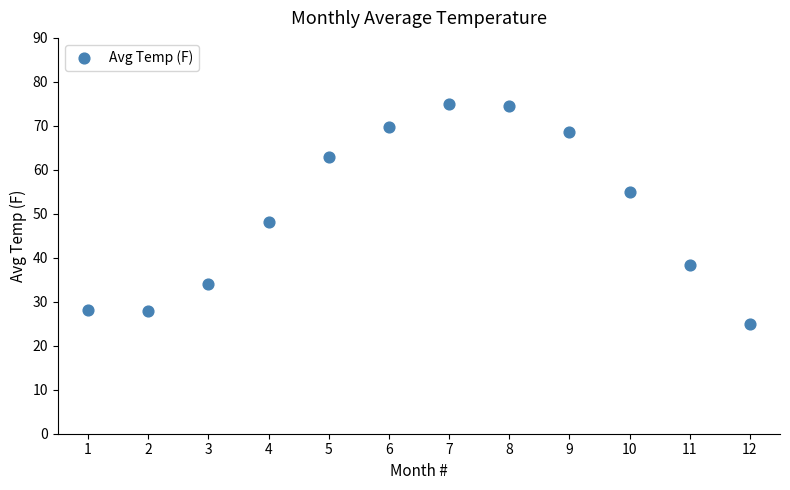

What is the average Y value?

50.6